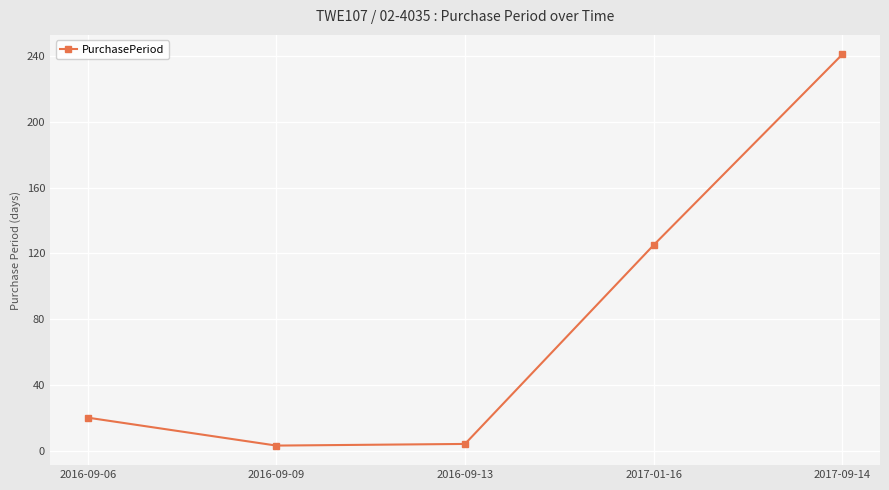

What is the difference between the maximum and minimum values?

238